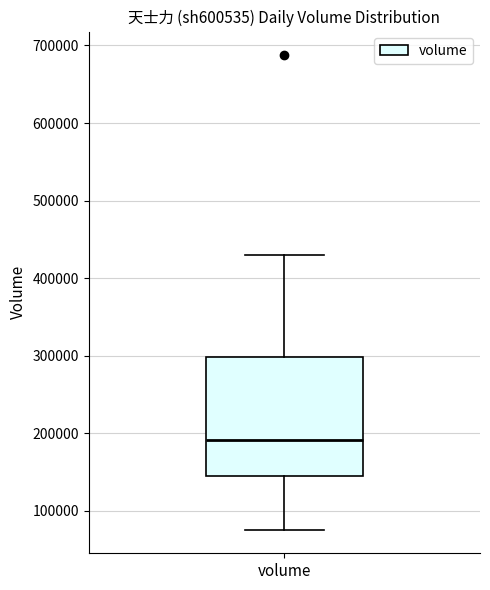

Where is the lower edge of the box for volume on the y-axis? The values are not printed on the chart, so give them approximately, as read against the axis.

150000